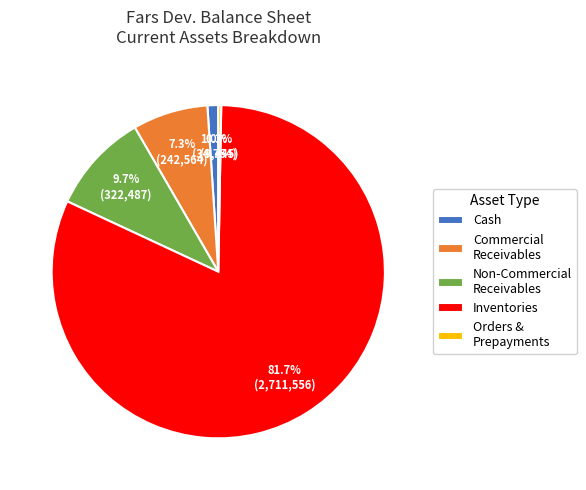

Does Inventories account for over 50% of the chart?

Yes